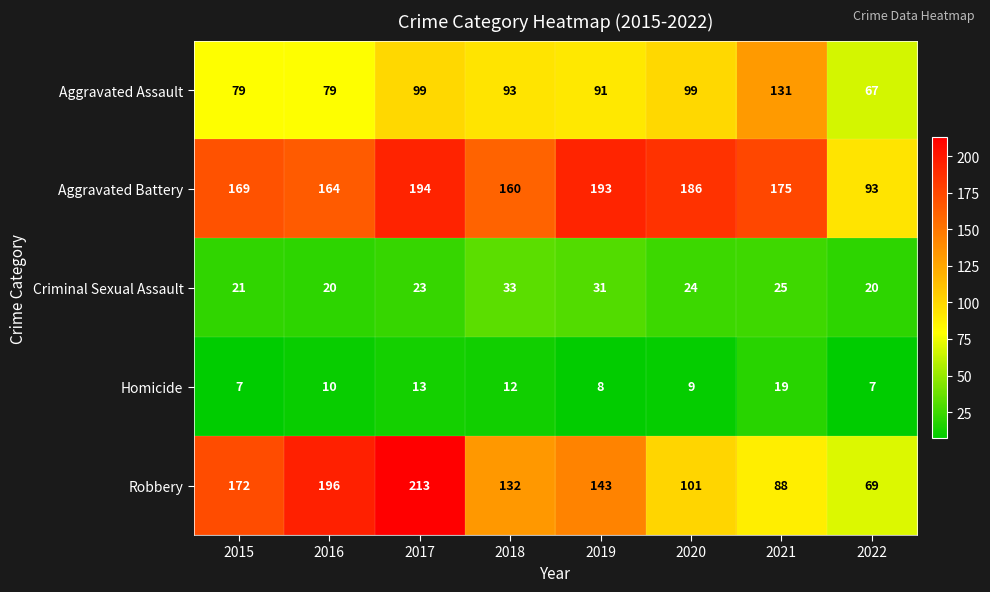

At which label does Aggravated Battery first exceed 175?

2017